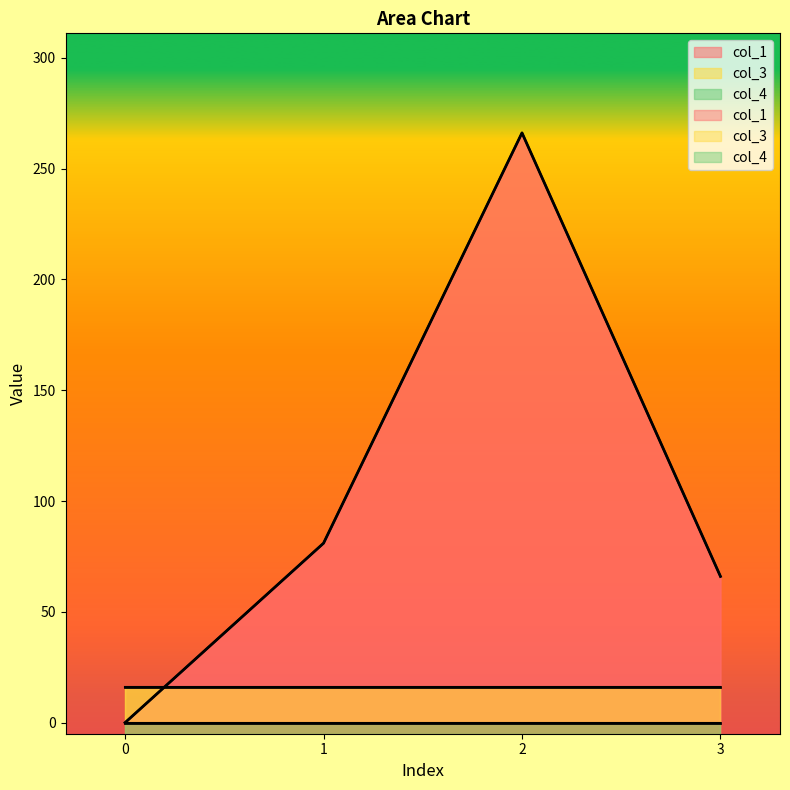

What are all the series names shown in the legend?

col_1, col_3, col_4